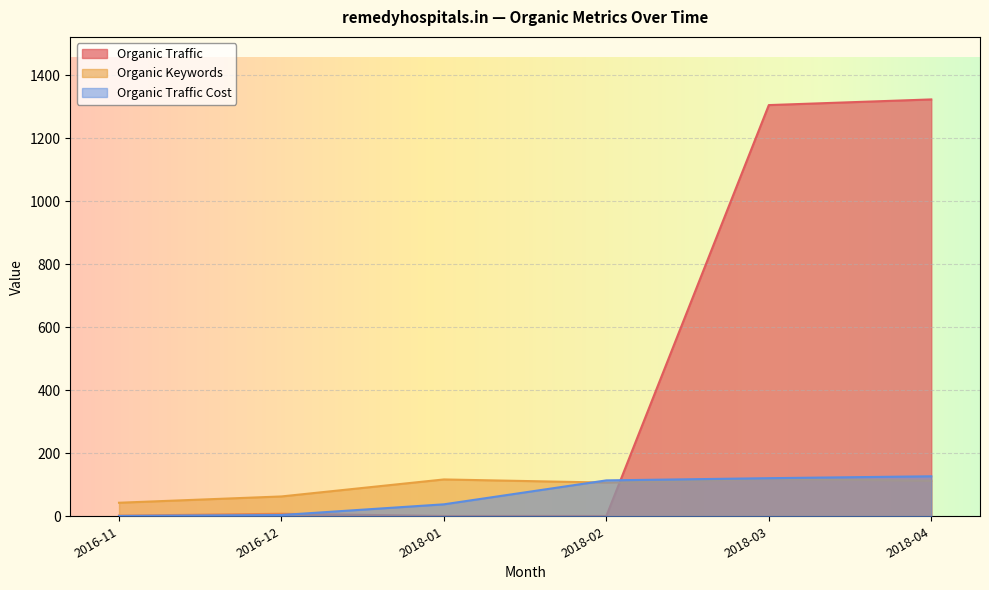

Rank the series at 2016-11 from lowest to highest value.

Organic Traffic Cost, Organic Traffic, Organic Keywords